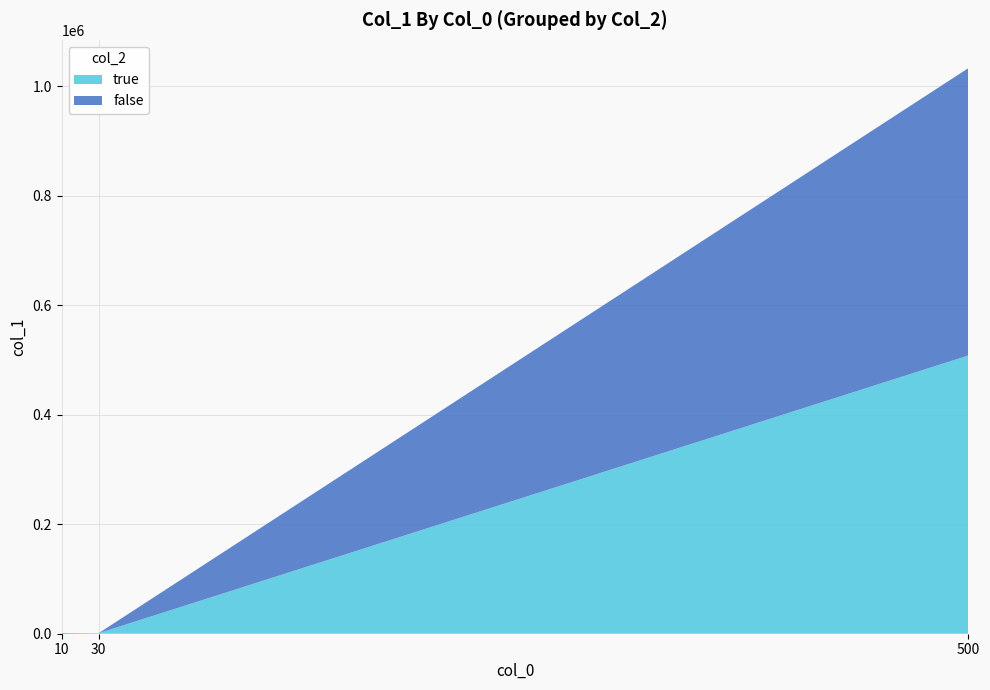

At which category is the sum across all series the highest?

500